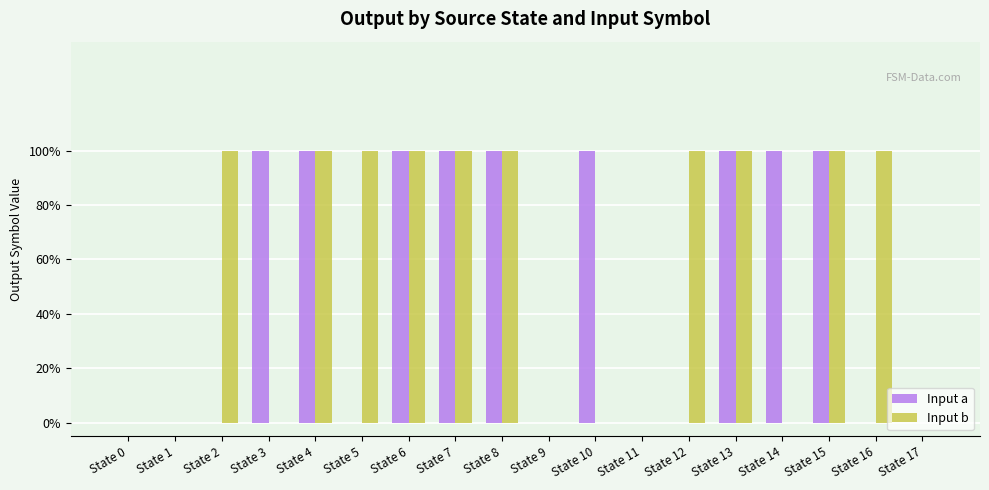

At which label is Input a closest to 0?

State 0